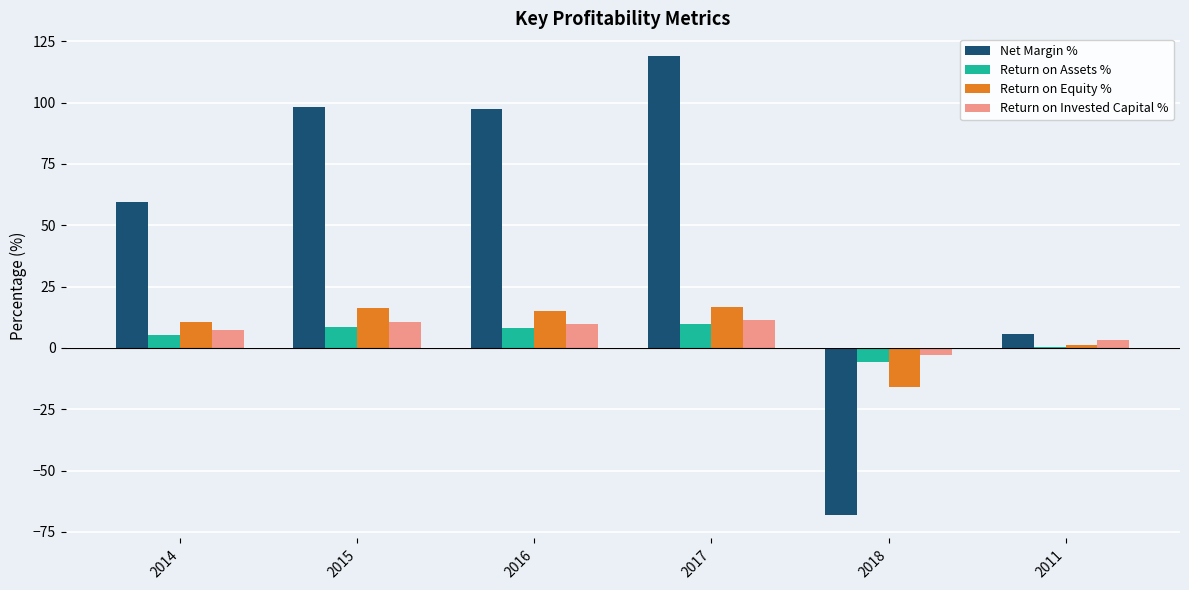

Which series has the widest spread of values?

Net Margin %